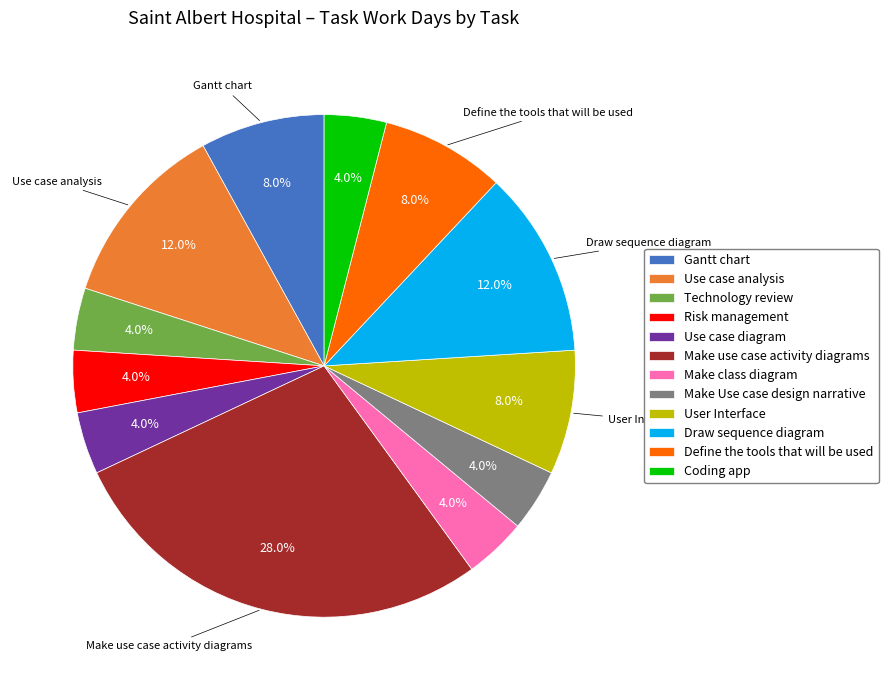

The Use case analysis slice represents 1% of the pie. True or false?

False